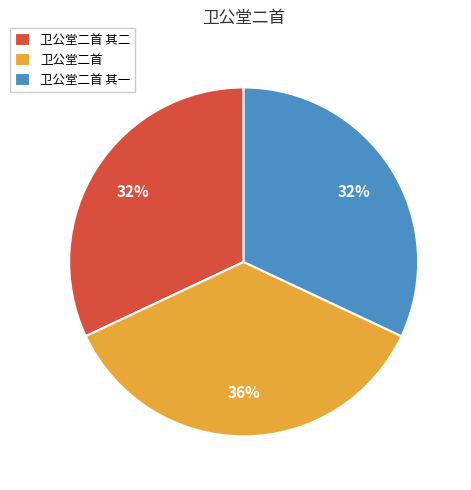

Combined, do 卫公堂二首 其二 and 卫公堂二首 其一 account for over 50%?

Yes